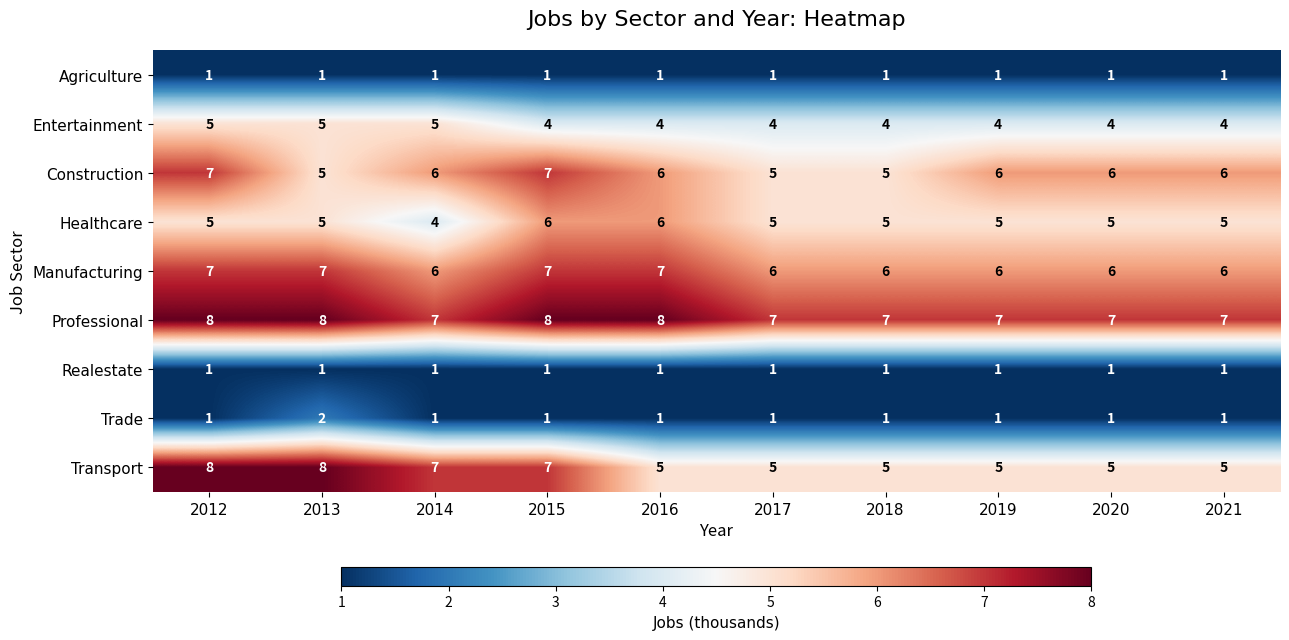

What is the average value of the Professional series?

7